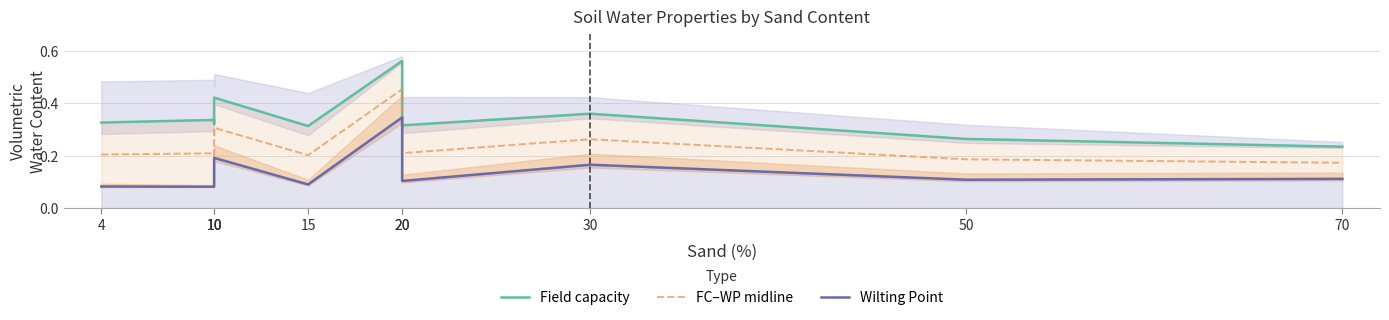

Does the chart have visible grid lines?

Yes